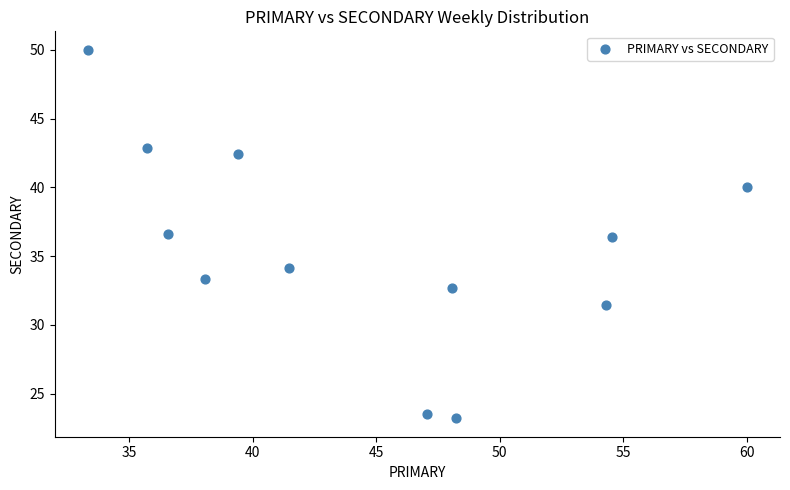

What is the range of Y values (max minus min)?

26.8